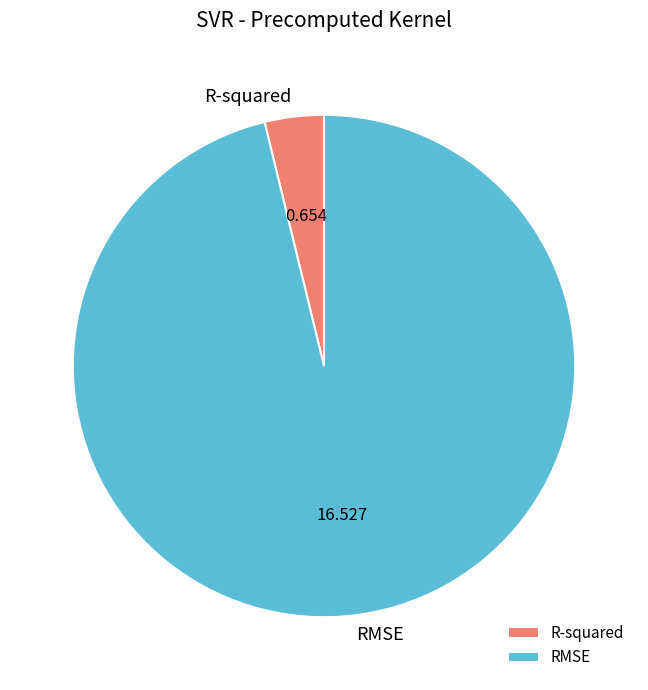

Count the number of slices in the pie.

2